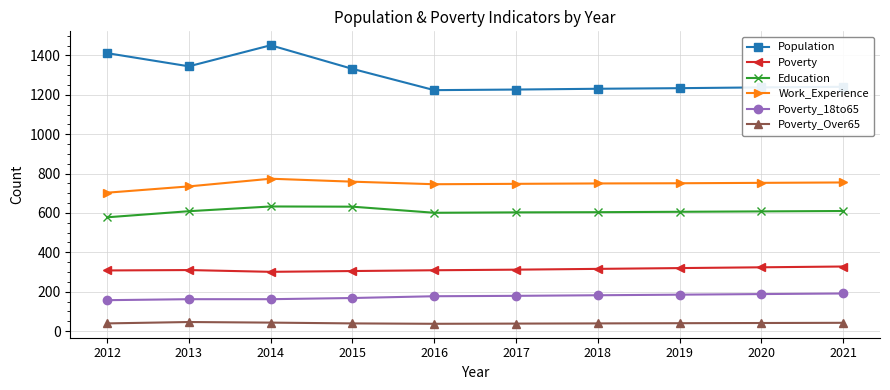

What is the value of the Education point at the 1st from the left?

578